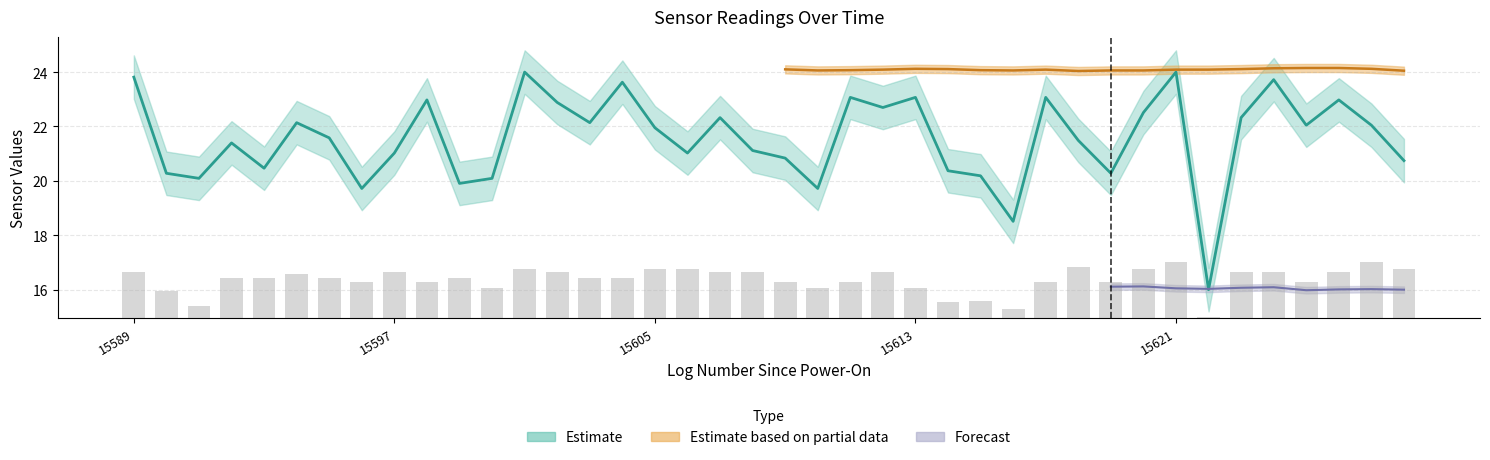

Which label corresponds to the largest value in the chart?

15601